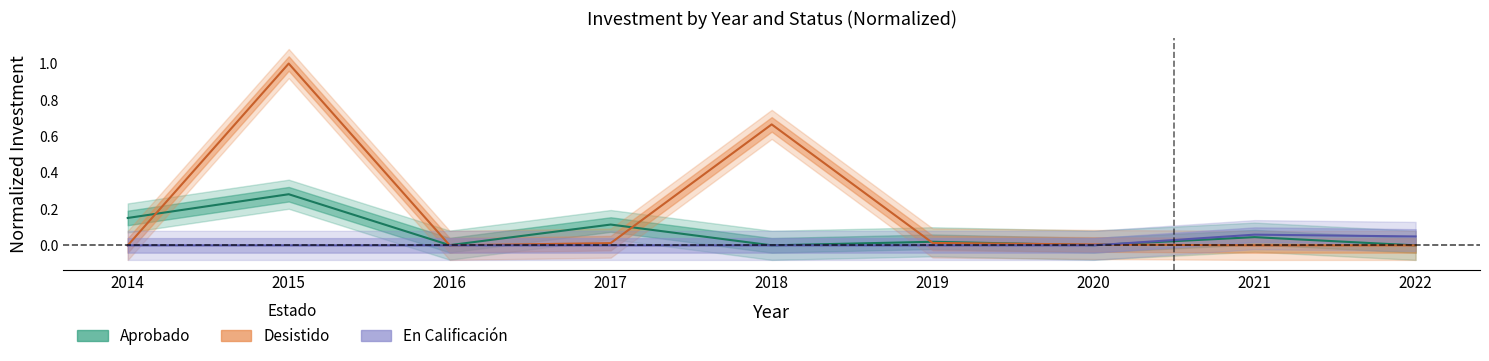

Is it true that En Calificación equals 0.0 at 2022?

True